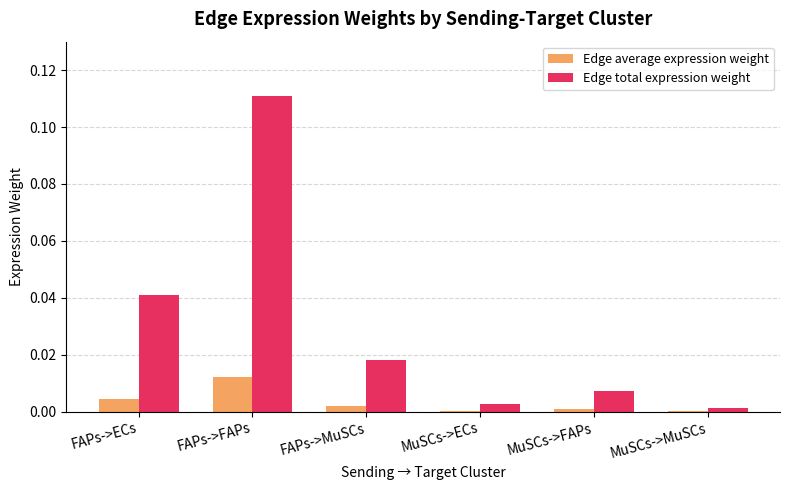

At which category is the sum across all series the highest?

FAPs->FAPs